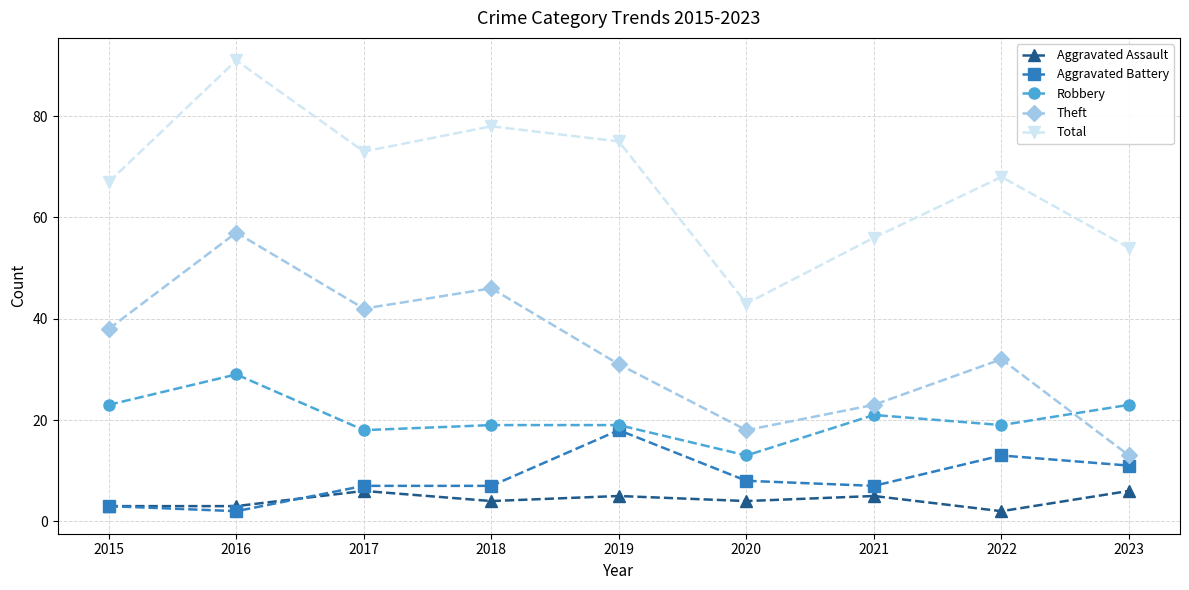

Reading left to right, list all the values displayed in this chart.

Aggravated Assault: 3	3	6	4	5	4	5	2	6
Aggravated Battery: 3	2	7	7	18	8	7	13	11
Robbery: 23	29	18	19	19	13	21	19	23
Theft: 38	57	42	46	31	18	23	32	13
Total: 67	91	73	78	75	43	56	68	54